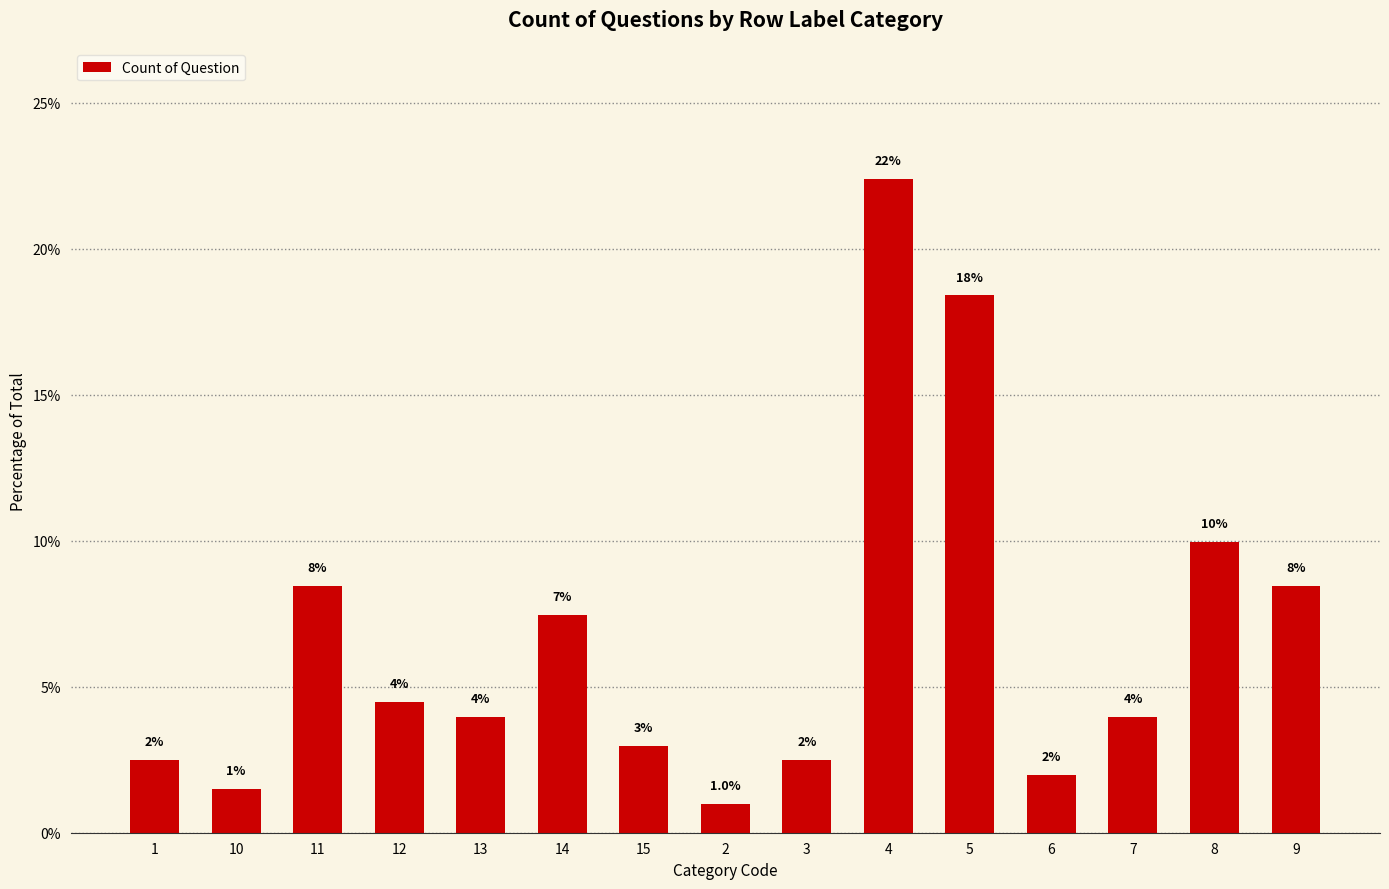

How many data points does each series have?

15